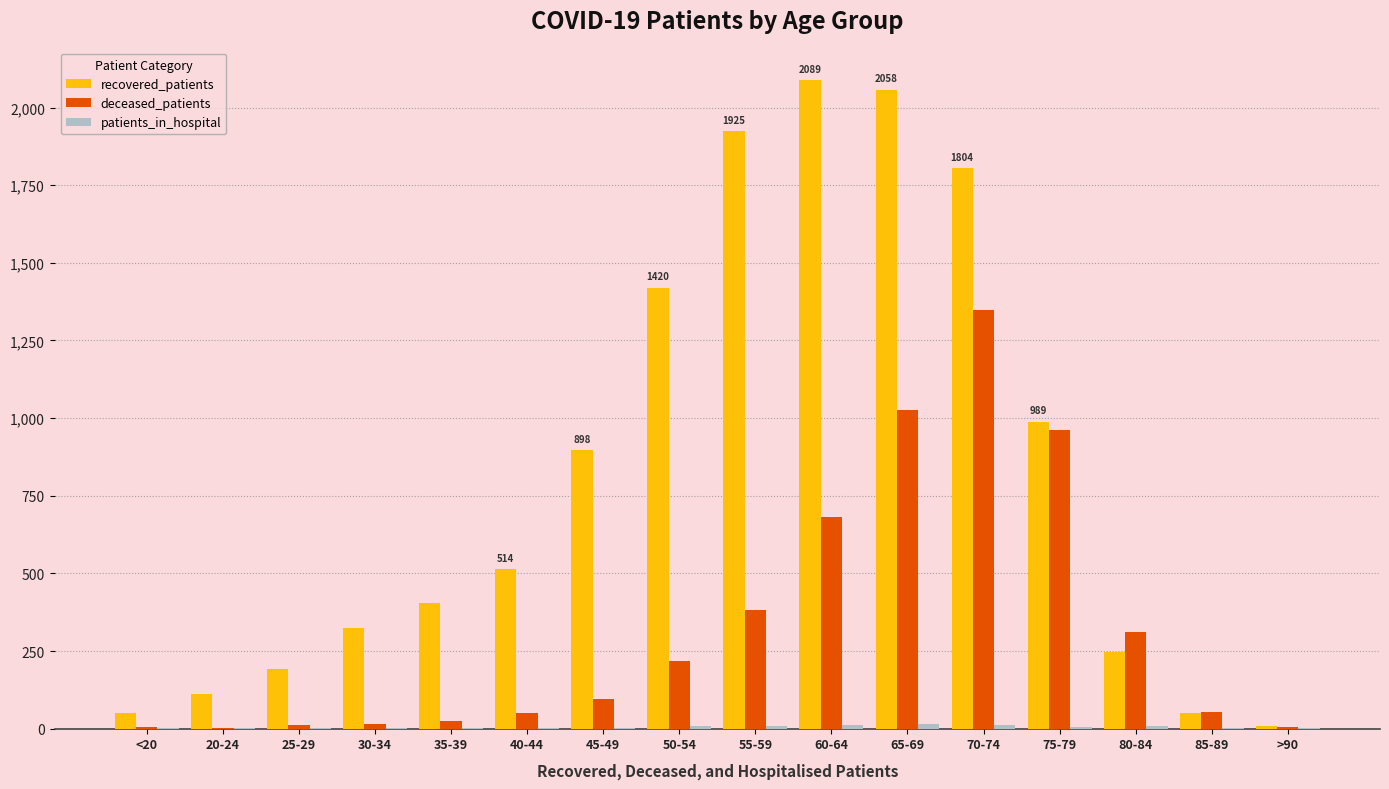

Where is recovered_patients nearest to the value 1049?

75-79